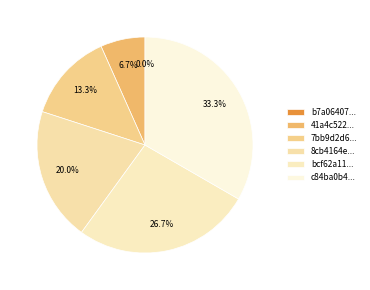

Does c84ba0b4d3d97e82a5e775230997a9bc account for over 50% of the chart?

No